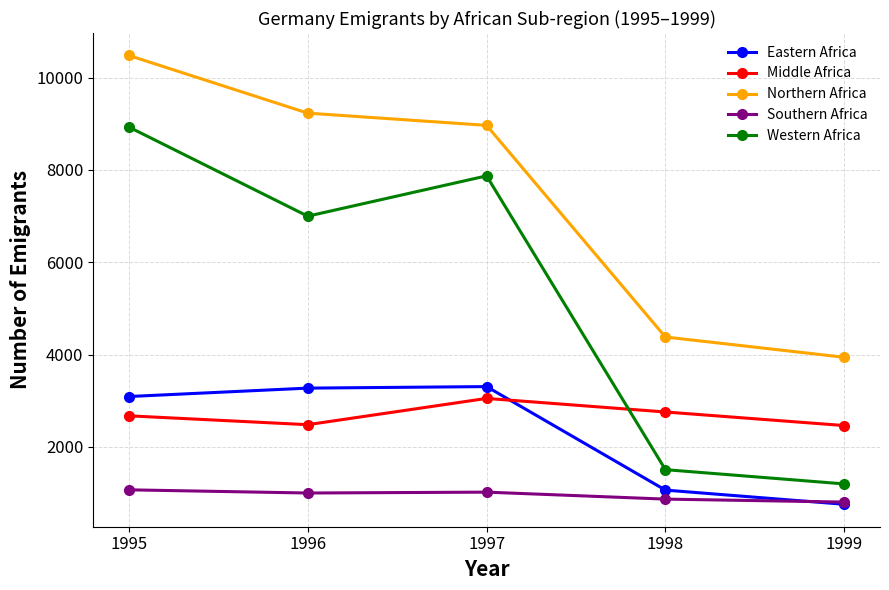

True or false: Middle Africa has more than 0 interior local peaks.

True